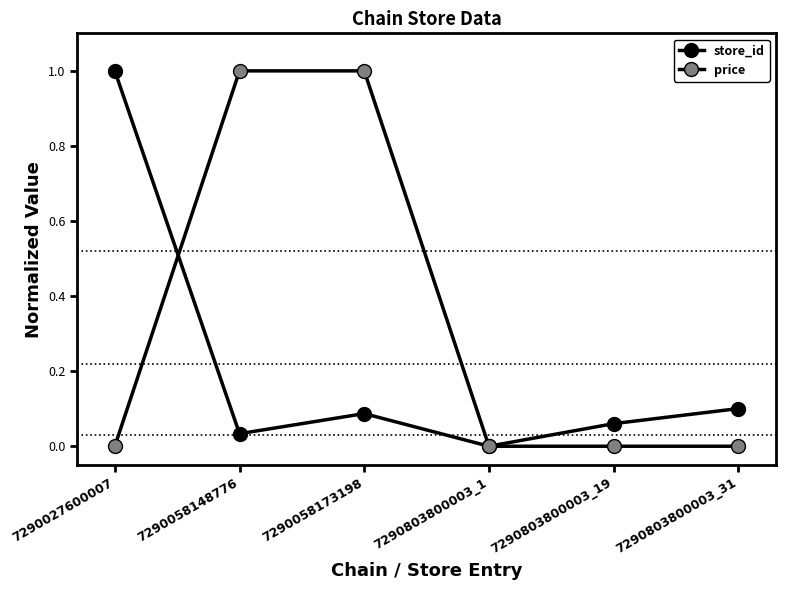

How many data points does each series have?

6